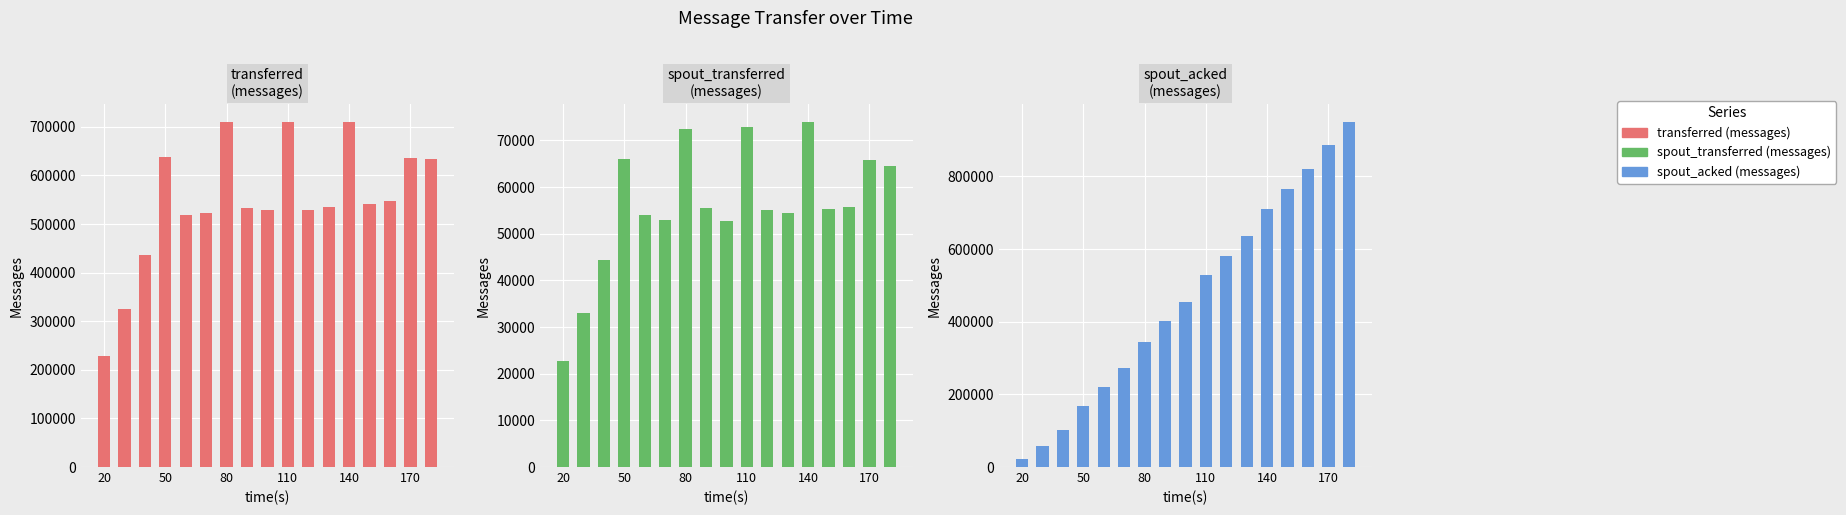

At which category is the sum across all series the highest?

16